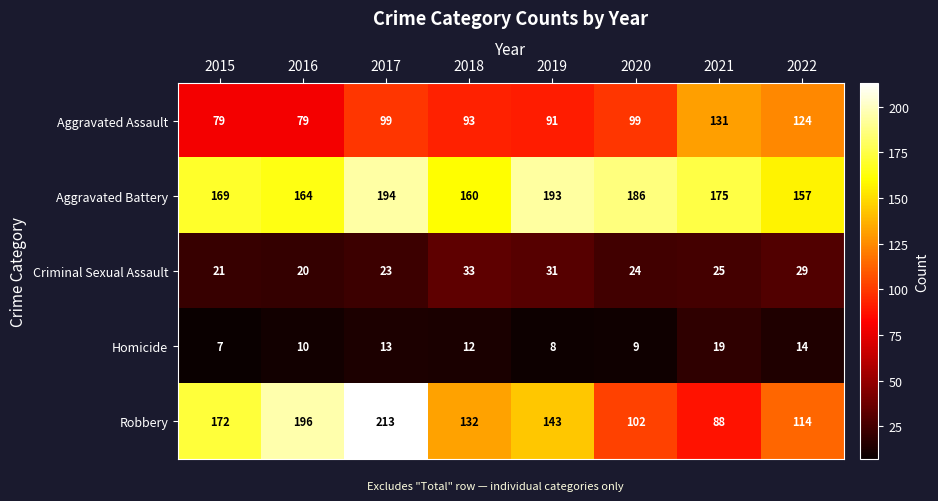

The Robbery series shows 197 at 2018. True or false?

False